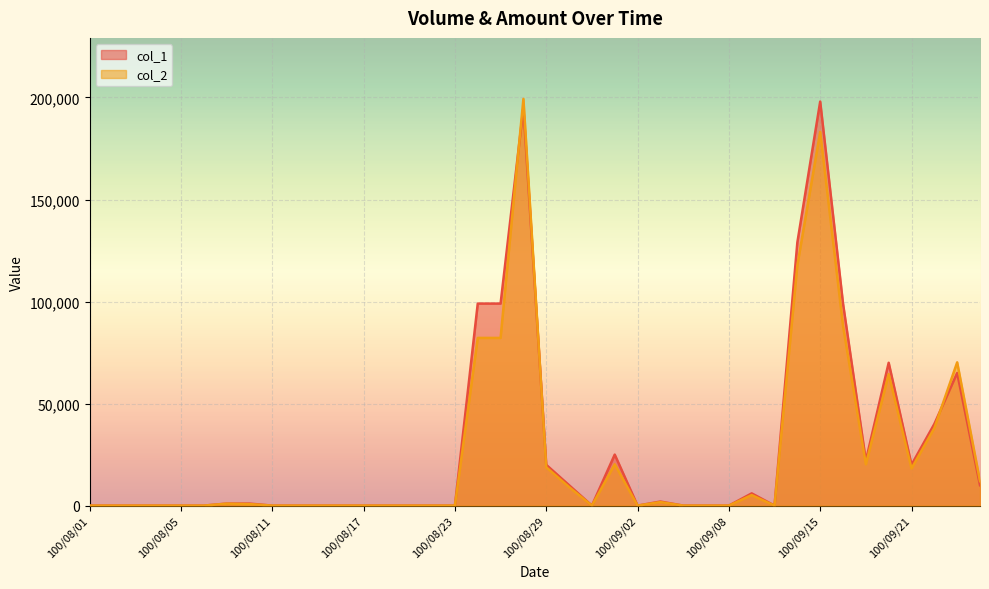

What is the label of the 27th point from the left?

100/09/06